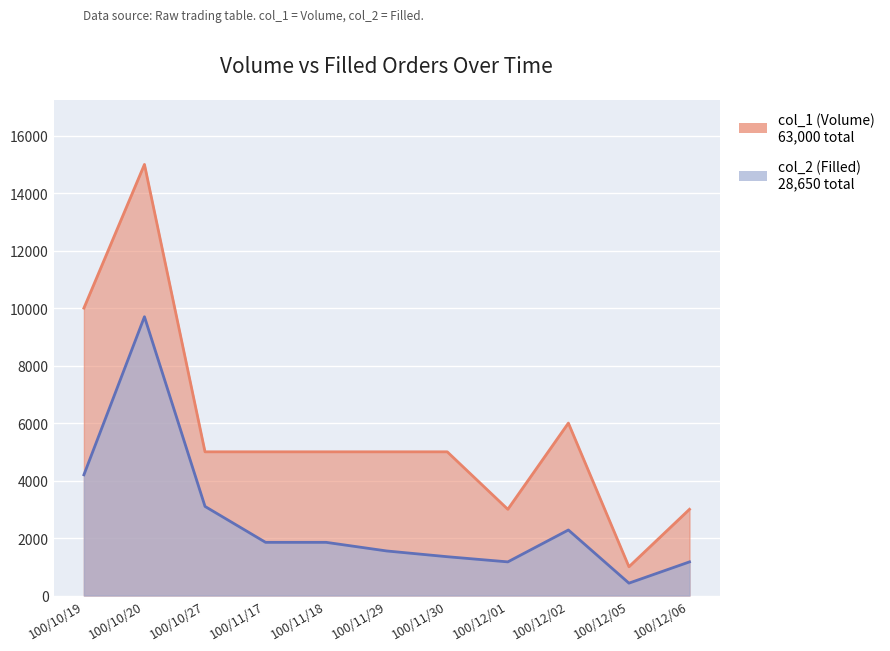

What is the value of the col_1 (Volume) point at the 10th from the left?

1000